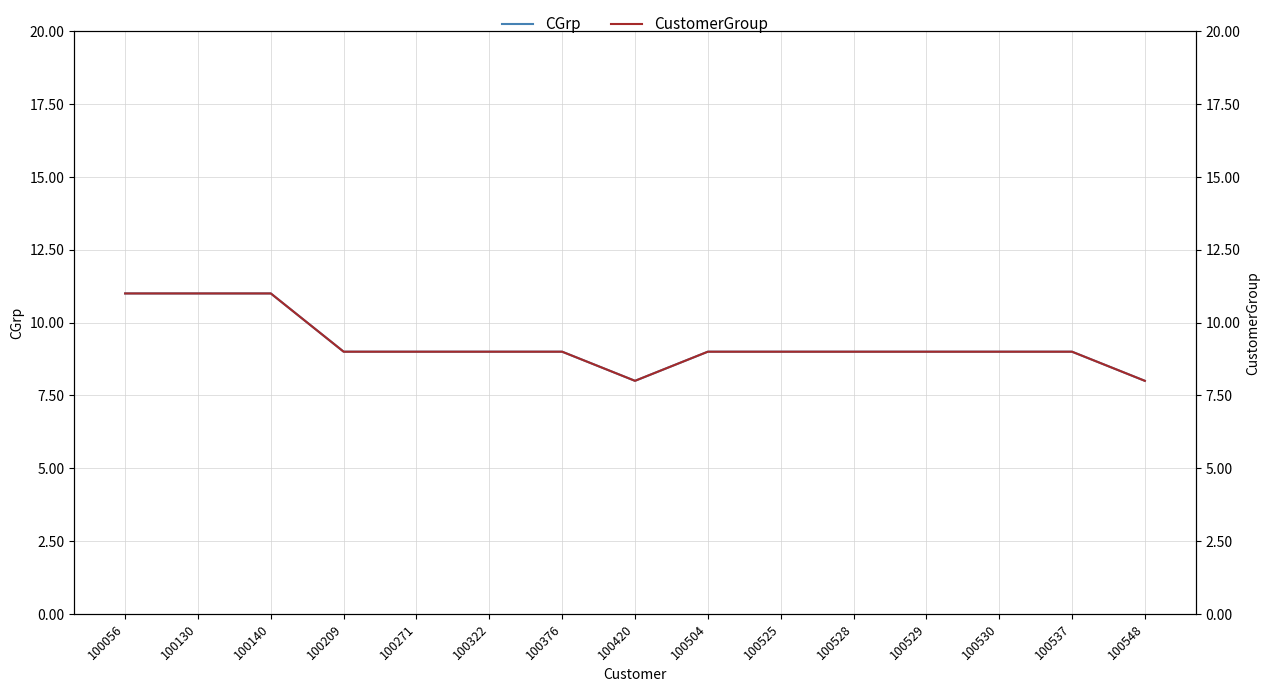

True or false: CustomerGroup and CGrp intersect in this chart.

False